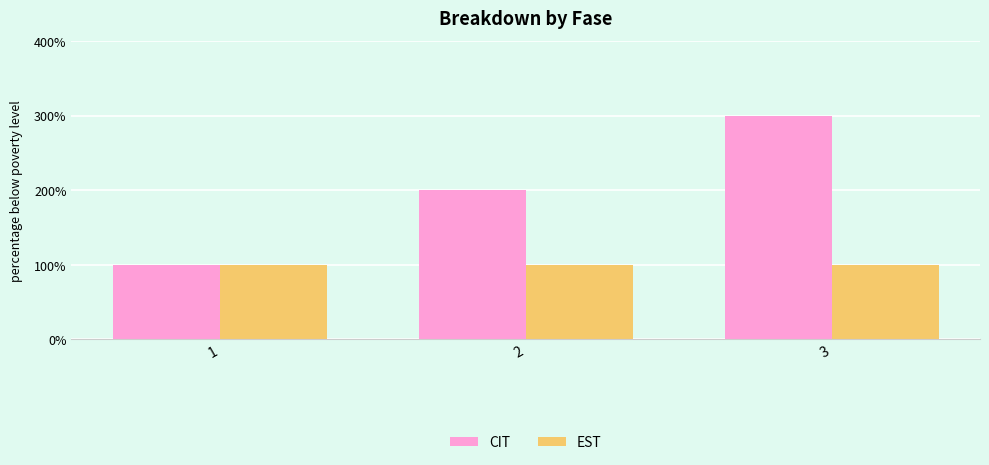

What is the highest value of the EST series?

1